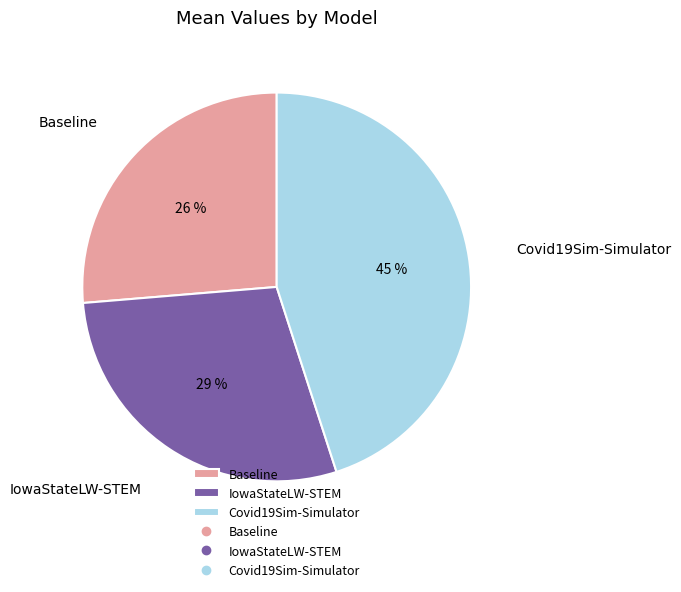

Is it true that Covid19Sim-Simulator is 45% of the pie?

True